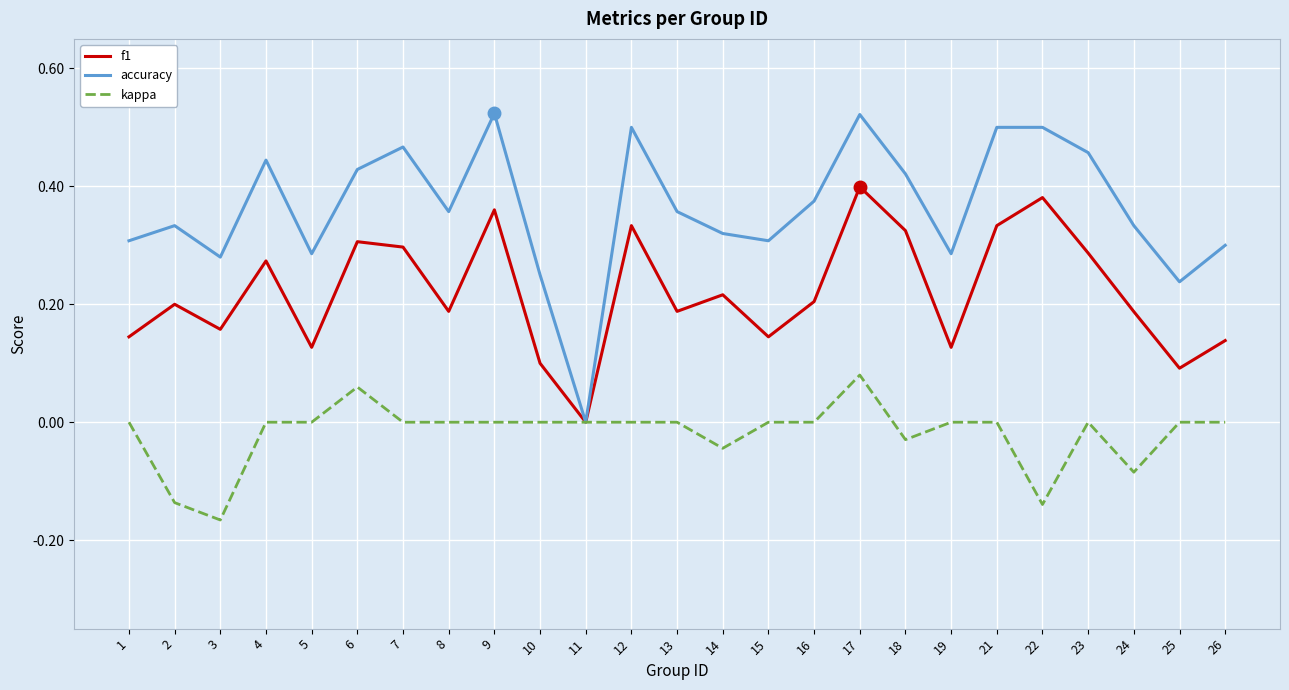

True or false: kappa has a value of 0.0 at 21.

True